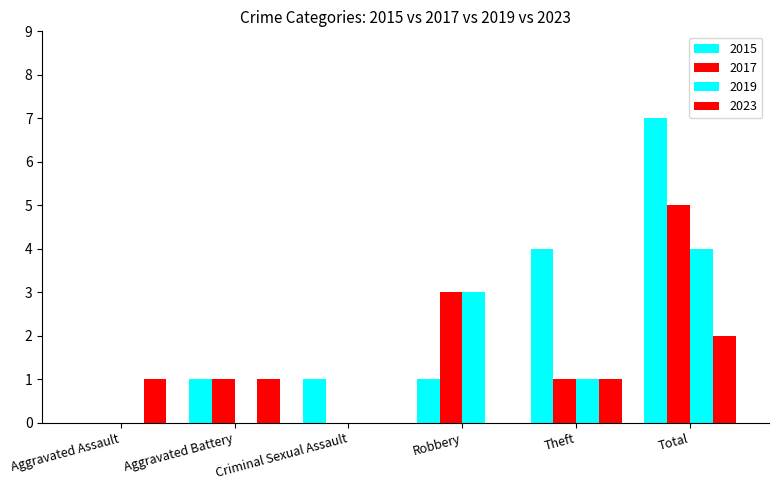

List the series in order of their overall mean, highest first.

2015, 2017, 2019, 2023